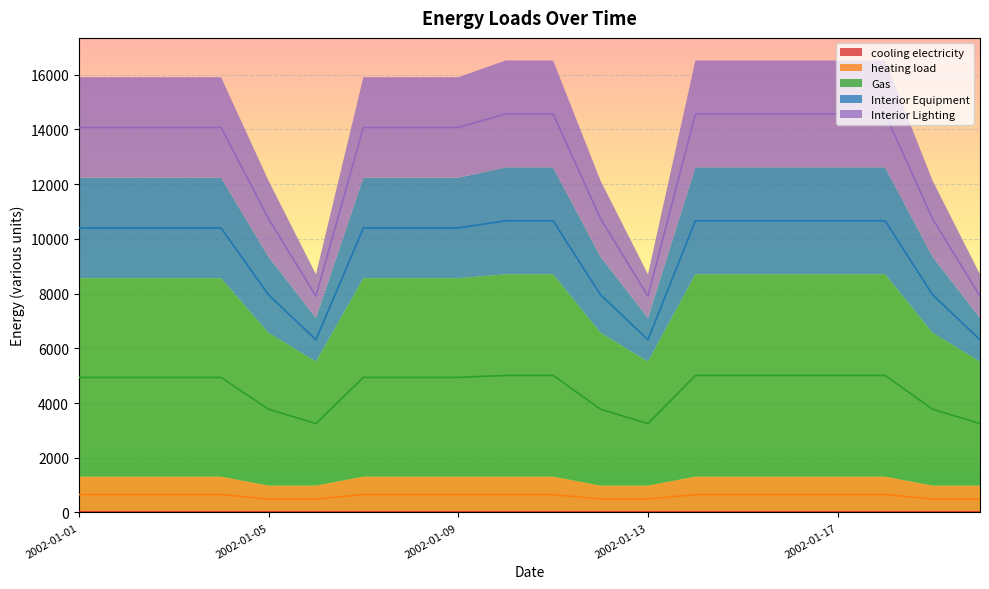

Is it true that cooling electricity equals 0.0 at 2002-01-20?

False